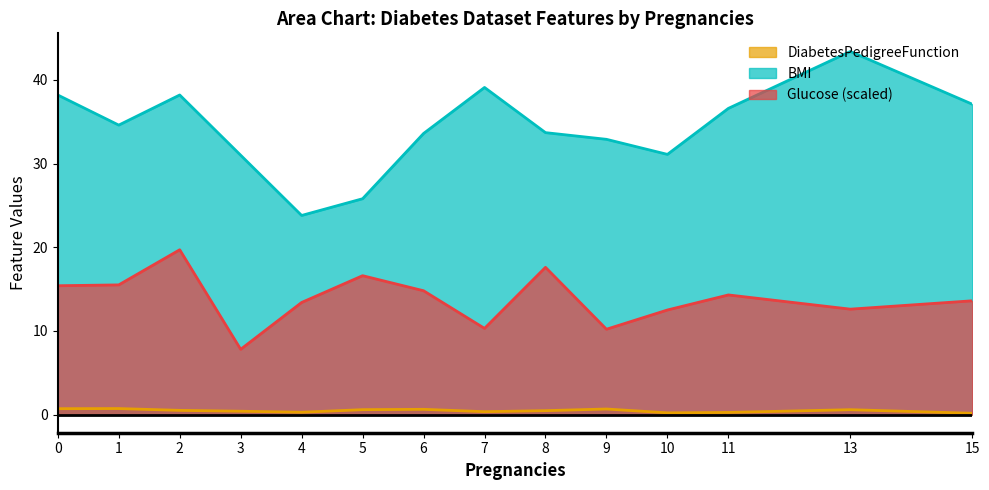

True or false: Glucose_scaled and BMI intersect in this chart.

False